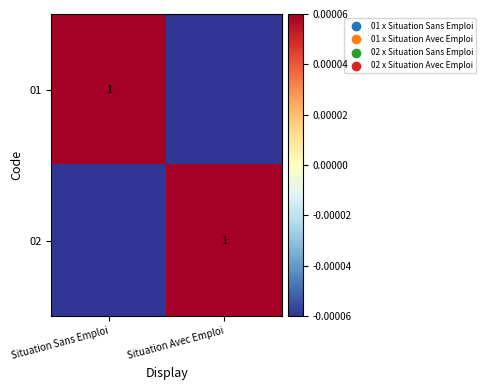

True or false: 02 has a value of 1.7 at Situation Avec Emploi.

False